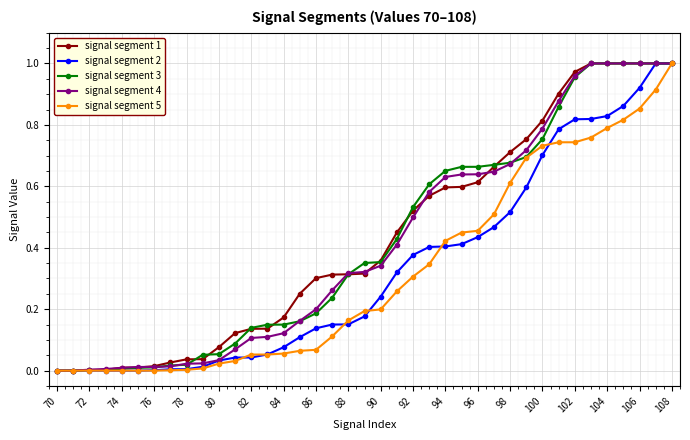

The value of signal segment 4 at 106 is 1.0. True or false?

True